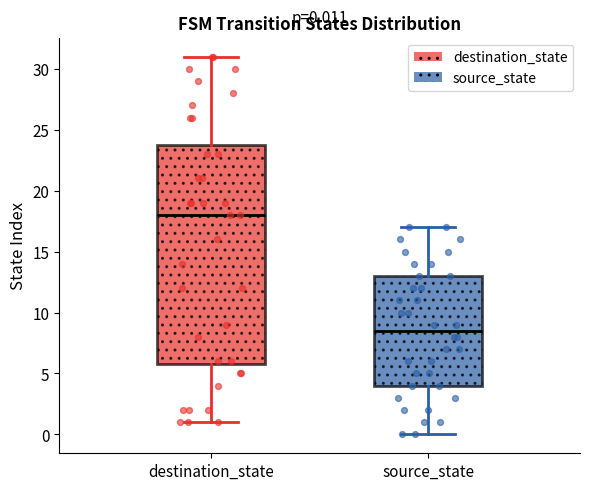

Comparing the boxes themselves (not the whiskers), which one is the tallest?

destination_state